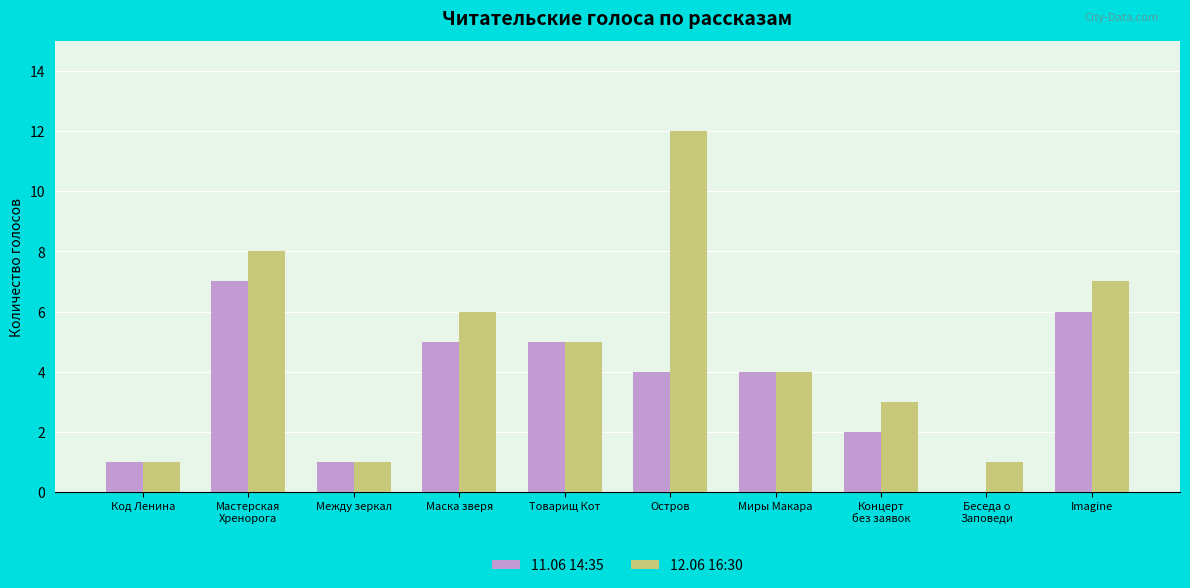

What is the average value of the 12.06 16:30 series?

5